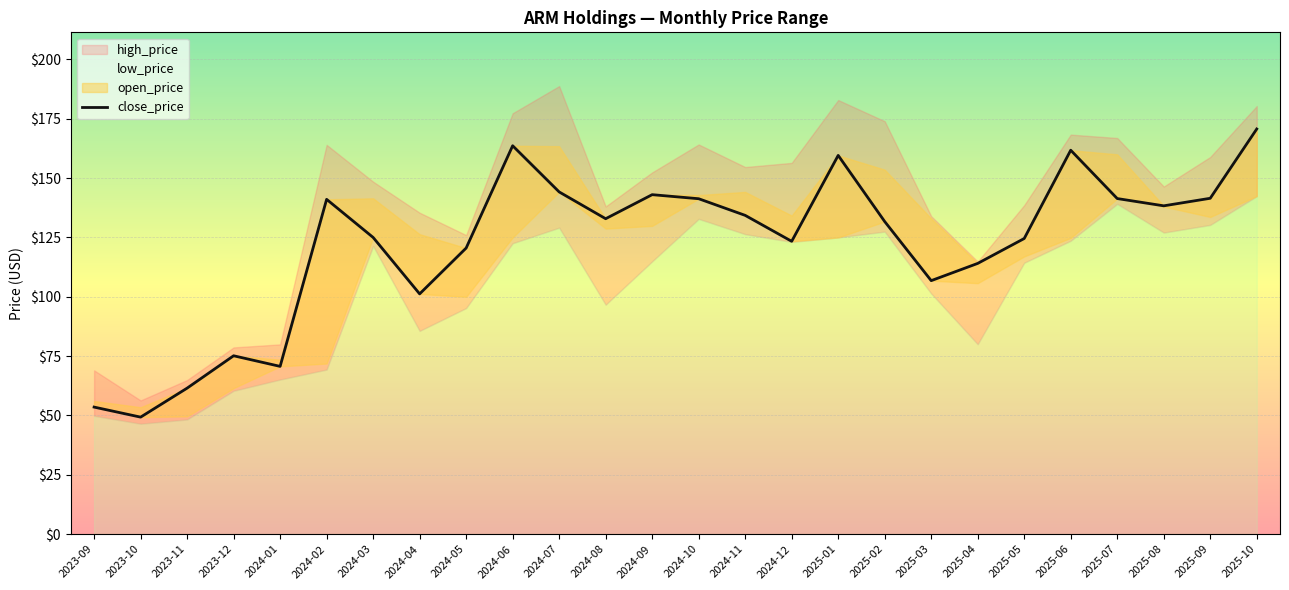

The chart shows a value of 141.4 at 2025-07. True or false?

True